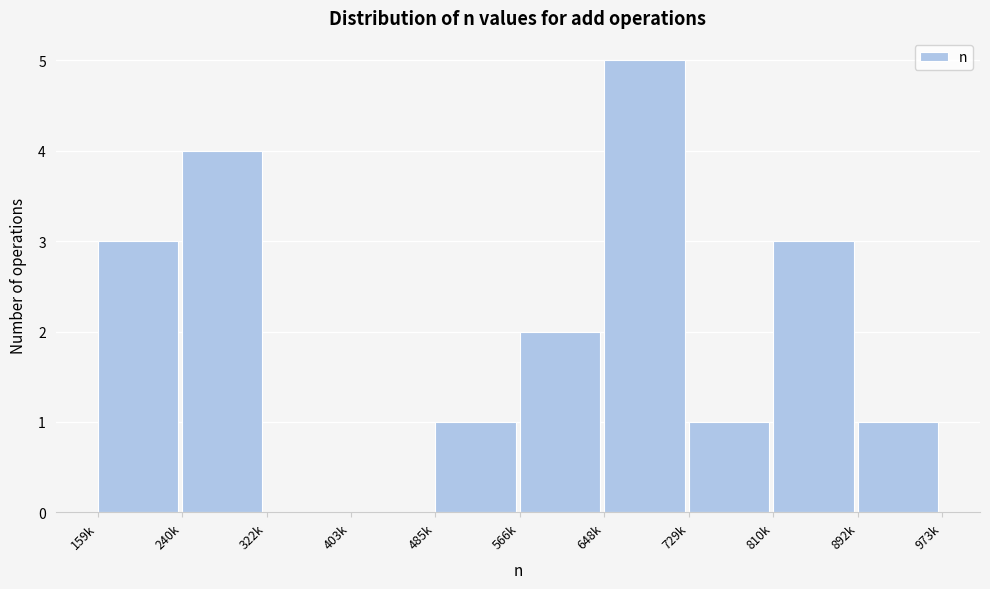

Reading left to right, transcribe all the data shown in this chart.

159k=3	240k=4	322k=0	403k=0	485k=1	566k=2	648k=5	729k=1	810k=3	892k=1